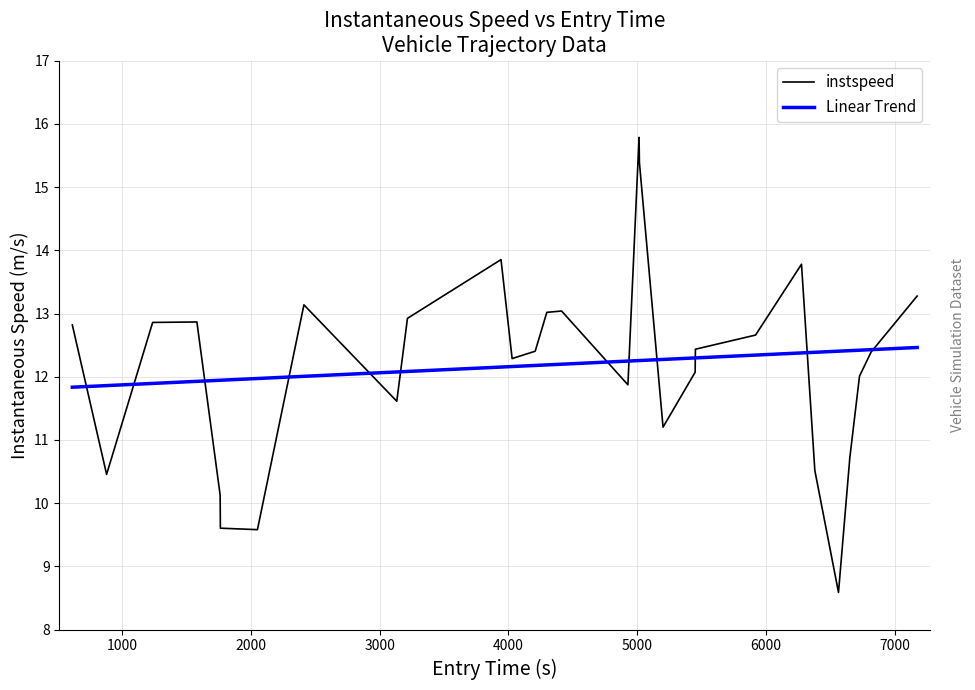

What is the minimum value for instspeed?

8.6